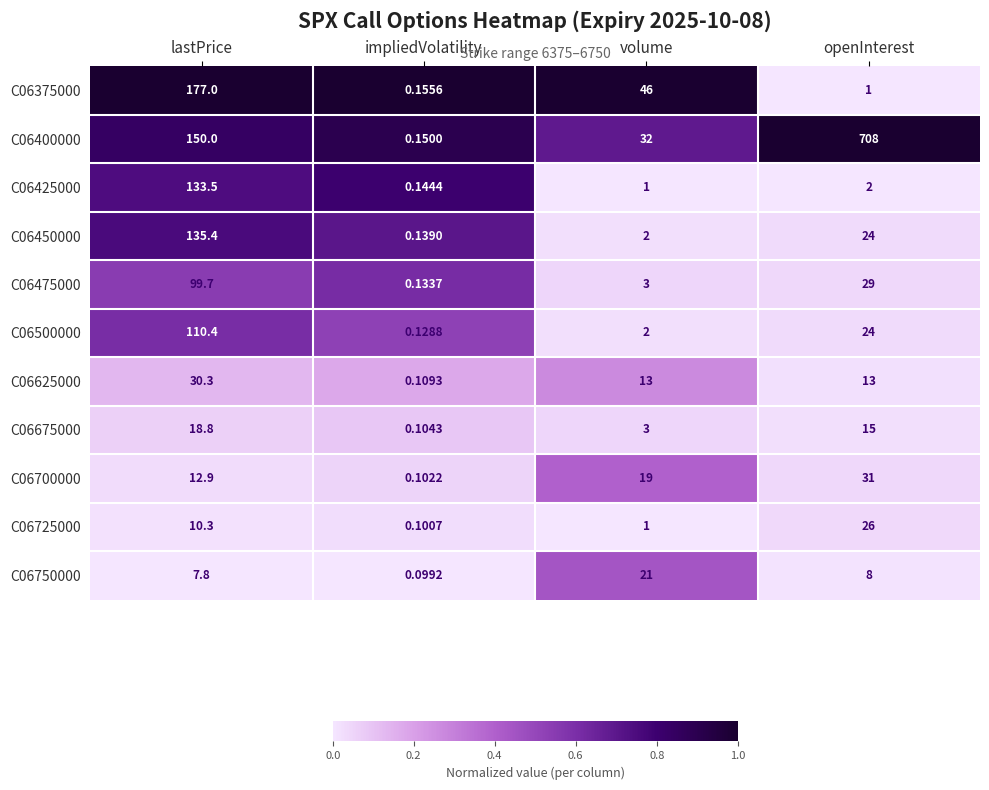

Which series changed the most between lastPrice and volume?

C06450000